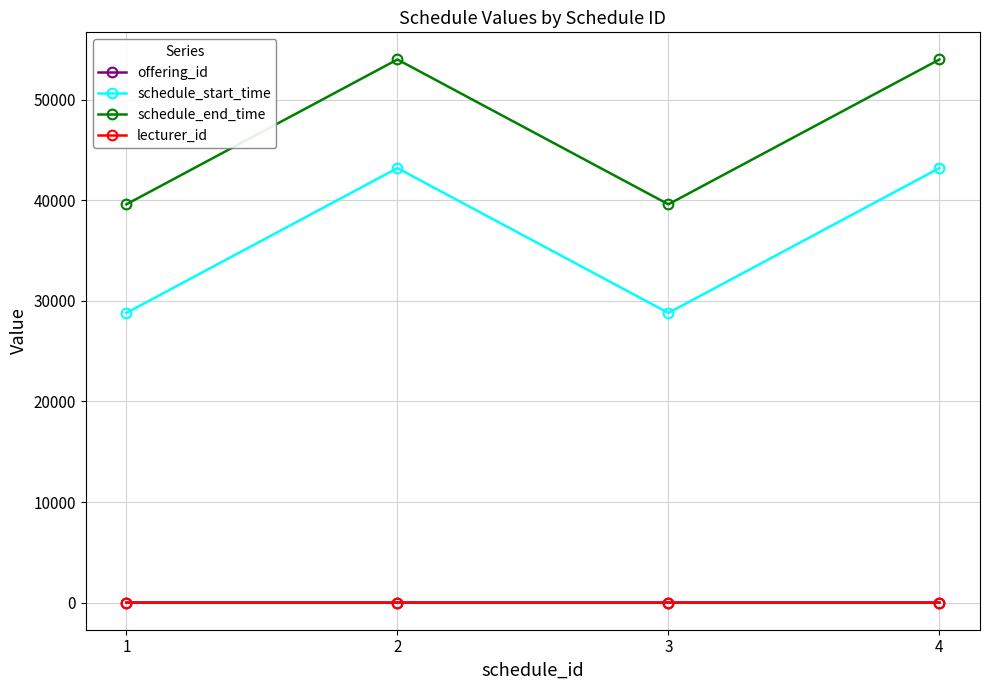

How many series are shown in this chart?

4